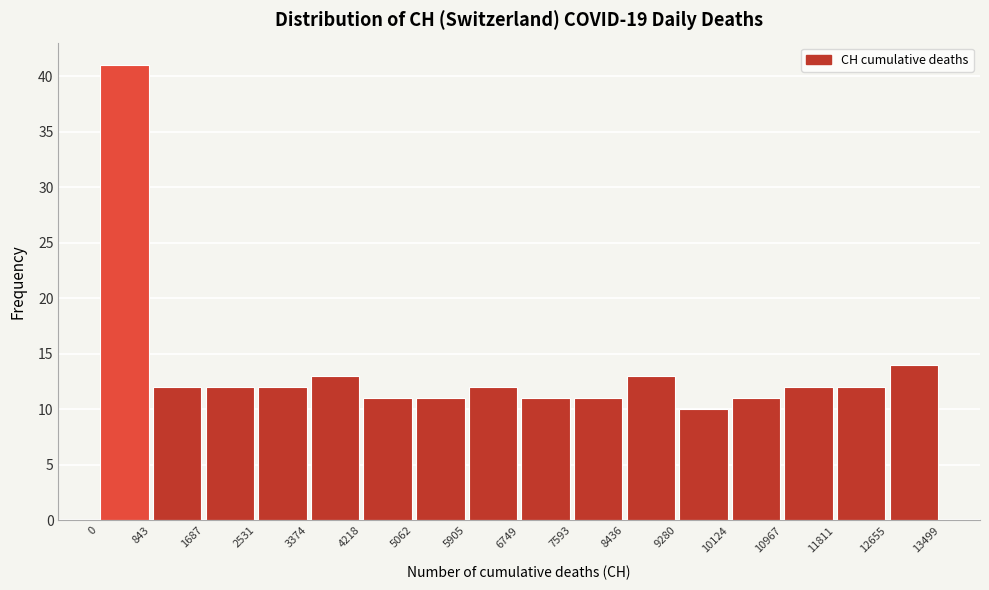

Reading left to right, transcribe this chart: for each bar, give the range it covers on the x-axis and its height. The values are not printed on the chart, so give them approximately, as read against the axis.

0 to 843: 41
843 to 1687: 12
1687 to 2531: 12
2531 to 3374: 12
3374 to 4218: 13
4218 to 5062: 11
5062 to 5905: 11
5905 to 6749: 12
6749 to 7593: 11
7593 to 8436: 11
8436 to 9280: 13
9280 to 10124: 10
10124 to 10967: 11
10967 to 11811: 12
11811 to 12655: 12
12655 to 13499: 14